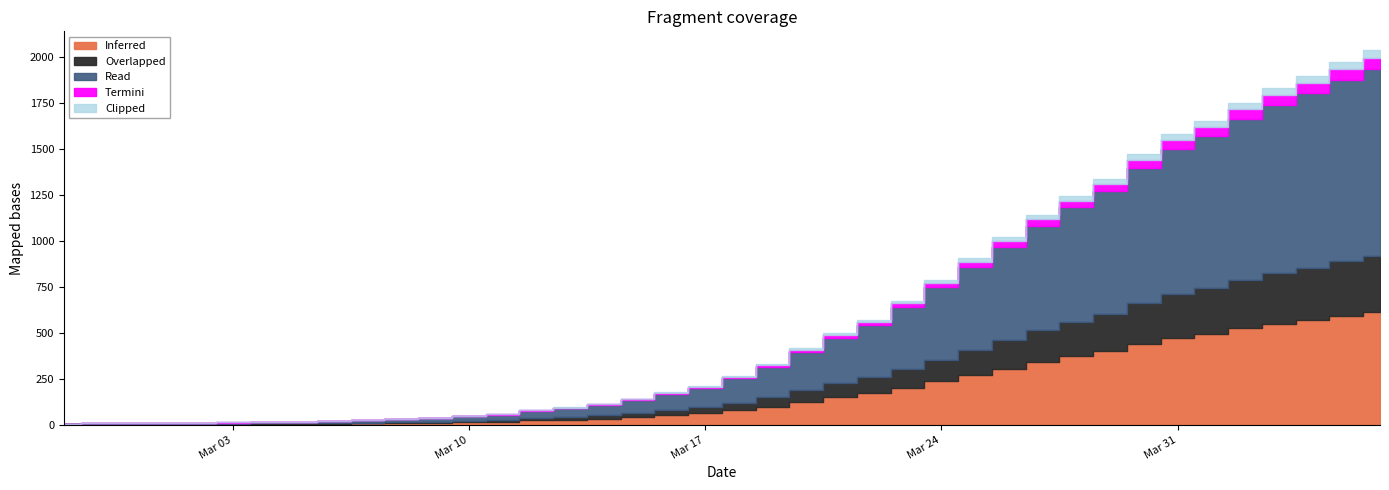

Which has a higher value, 2020-03-24 or 2020-03-22?

2020-03-24